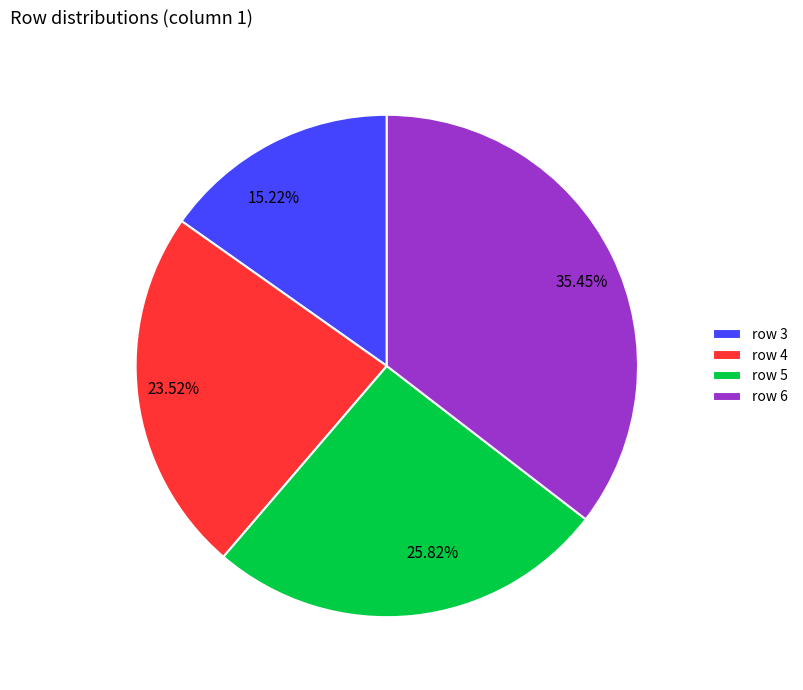

The row 6 slice represents 35% of the pie. True or false?

True